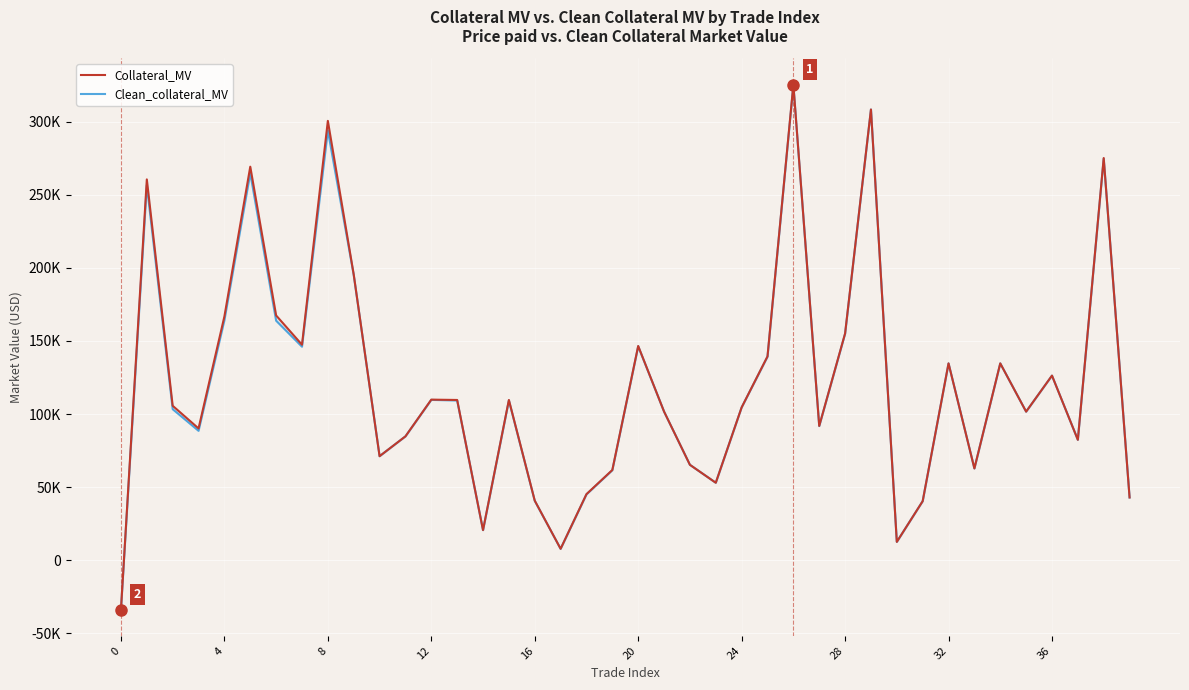

What is the sum of all Clean_collateral_MV values?

4804109.8